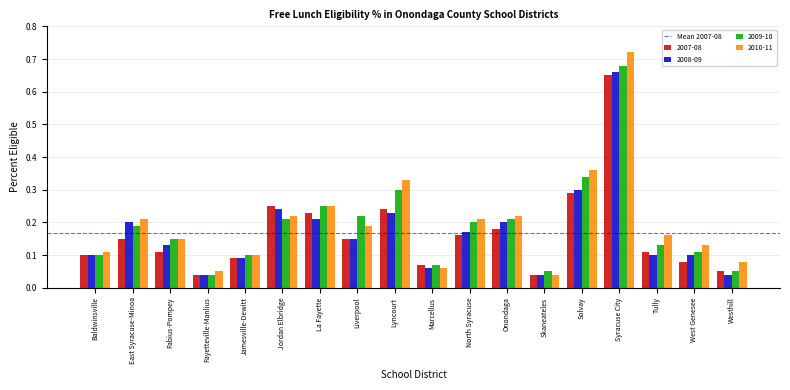

At how many categories does at least one series exceed 0?

18